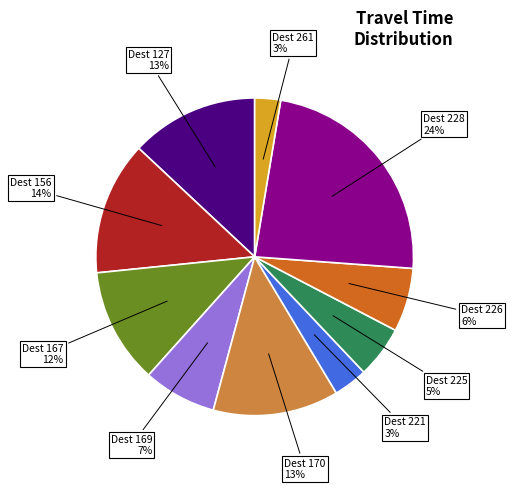

To the nearest percent, what is the average slice percentage?

10%